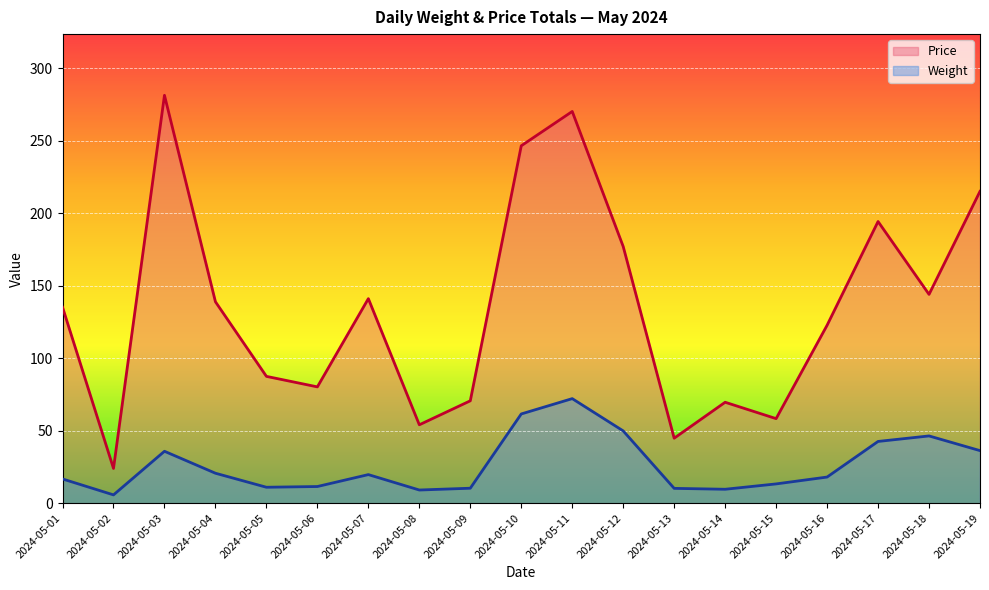

How many lines are shown in the chart?

2